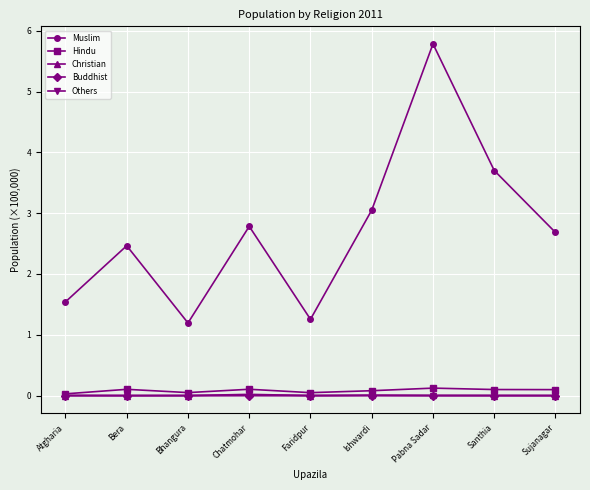

At how many categories does at least one series exceed 5?

1